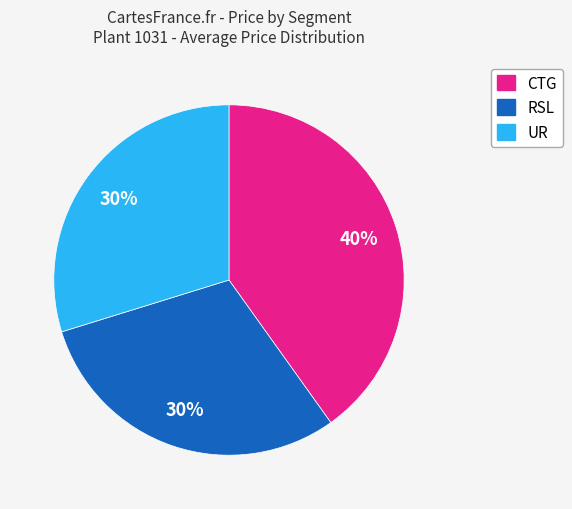

Count the number of slices in the pie.

3